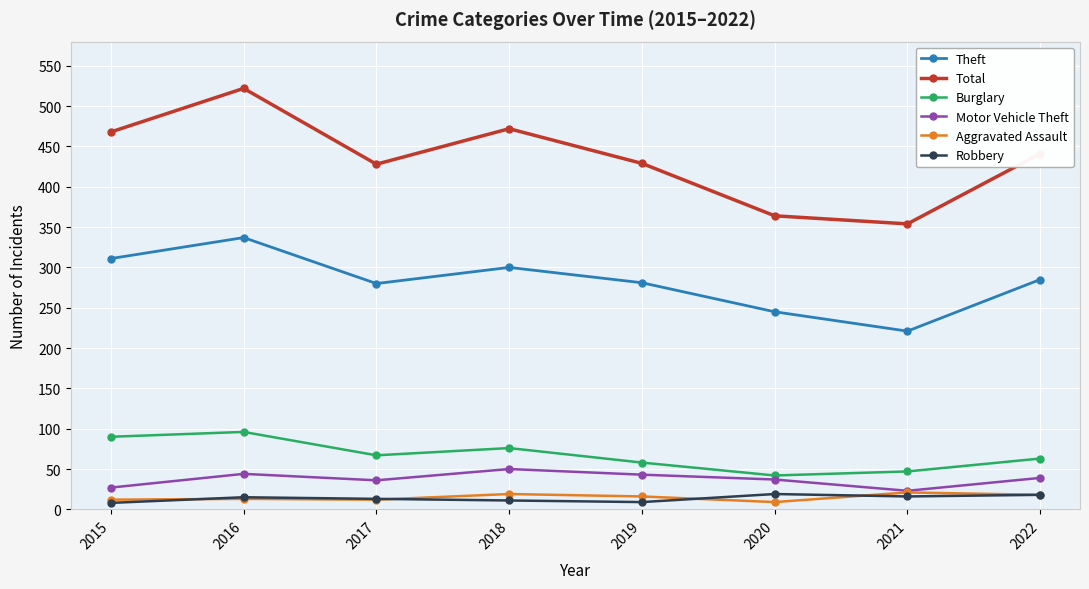

At which label does Theft reach its peak?

2016